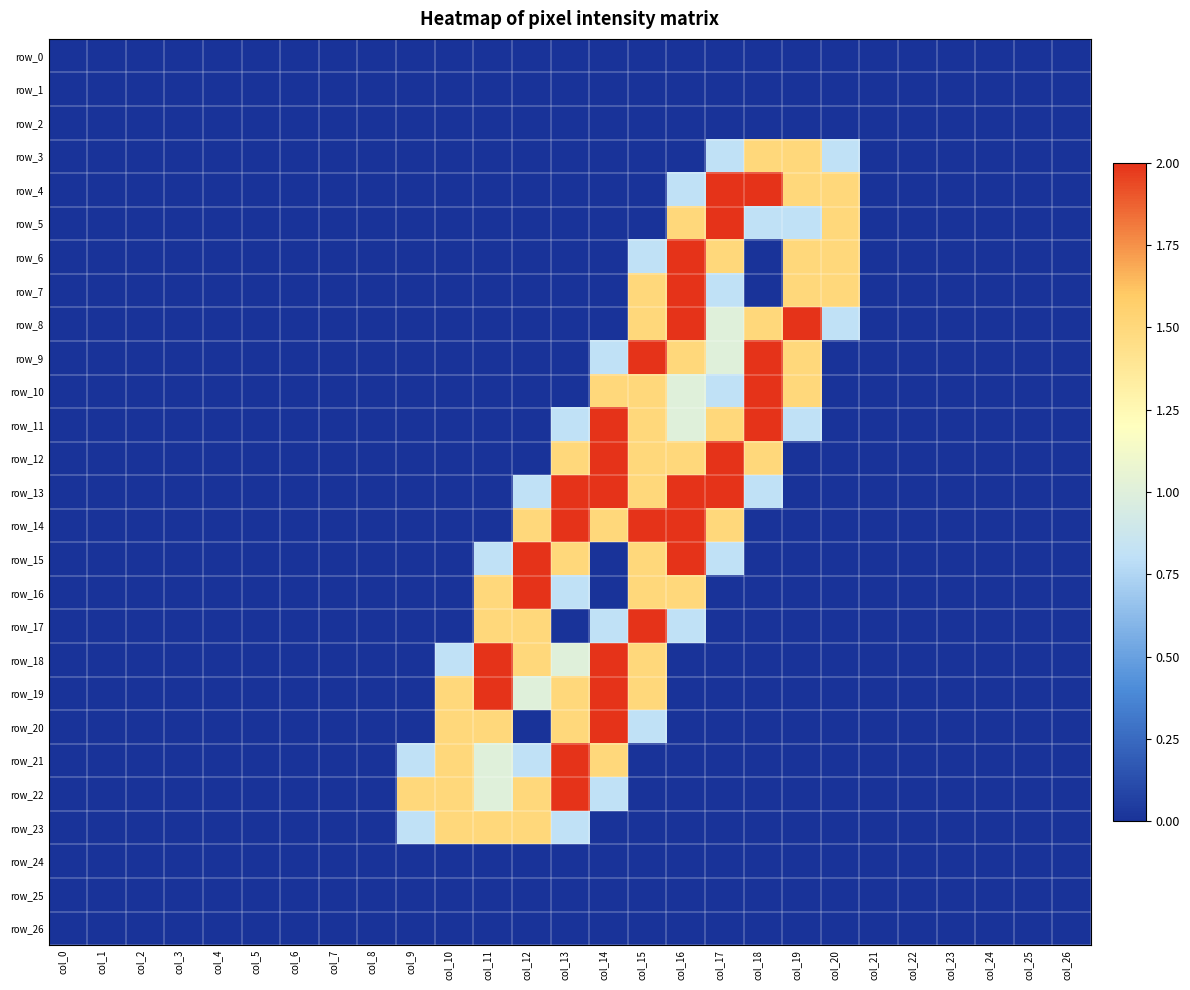

The row_23 series shows 0.5 at col_4. True or false?

False